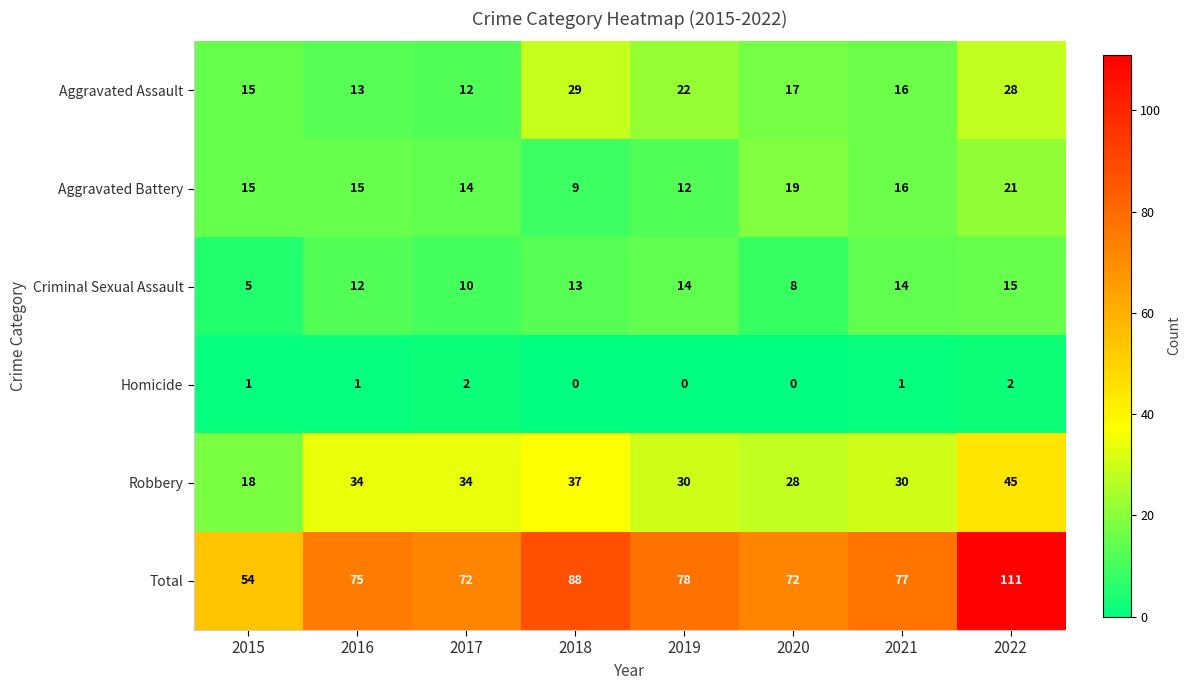

How many categories are shown in the chart?

8